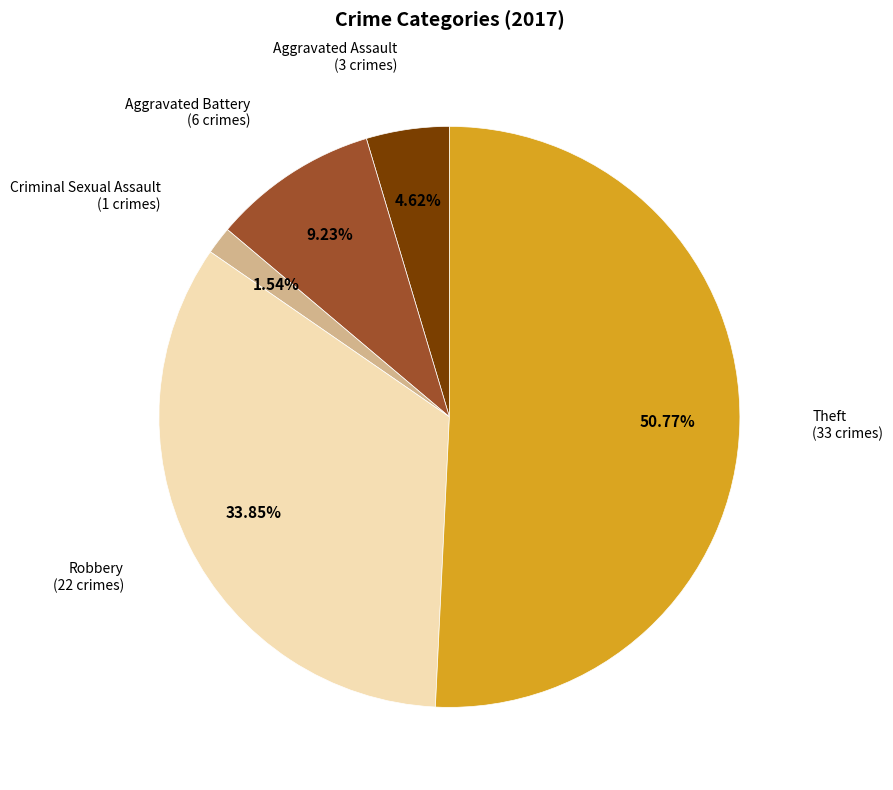

Is there any slice that represents more than half of the pie?

Yes